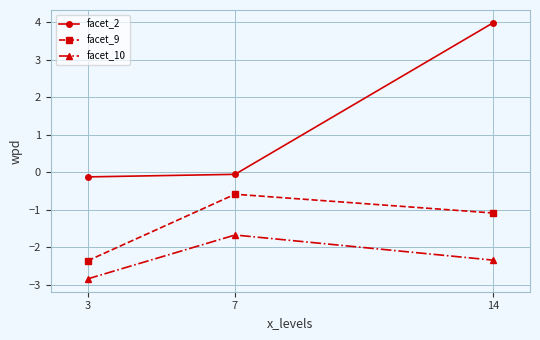

Which series has the largest total across all categories?

facet_2